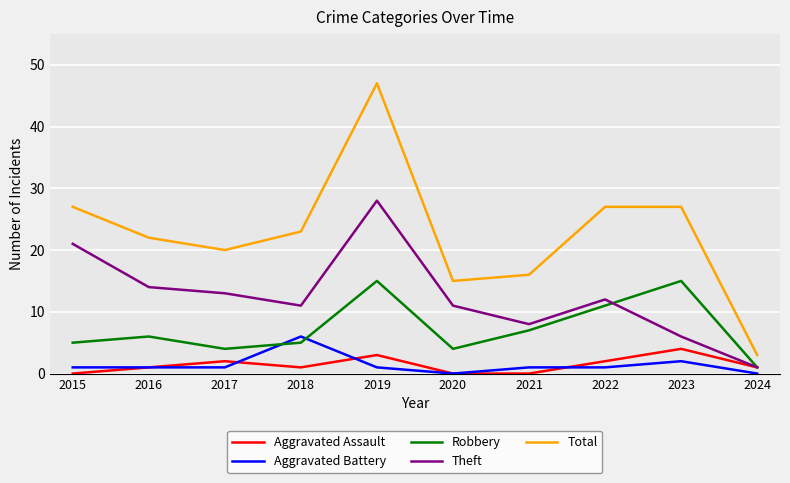

Reading left to right, transcribe all the data shown in this chart.

Aggravated Assault: 2015=0	2016=1	2017=2	2018=1	2019=3	2020=0	2021=0	2022=2	2023=4	2024=1
Aggravated Battery: 2015=1	2016=1	2017=1	2018=6	2019=1	2020=0	2021=1	2022=1	2023=2	2024=0
Robbery: 2015=5	2016=6	2017=4	2018=5	2019=15	2020=4	2021=7	2022=11	2023=15	2024=1
Theft: 2015=21	2016=14	2017=13	2018=11	2019=28	2020=11	2021=8	2022=12	2023=6	2024=1
Total: 2015=27	2016=22	2017=20	2018=23	2019=47	2020=15	2021=16	2022=27	2023=27	2024=3